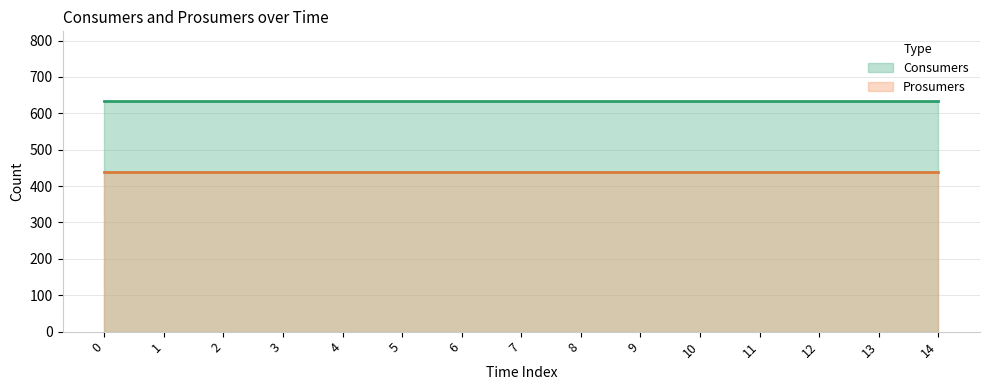

True or false: Prosumers and Consumers cross at least once.

False